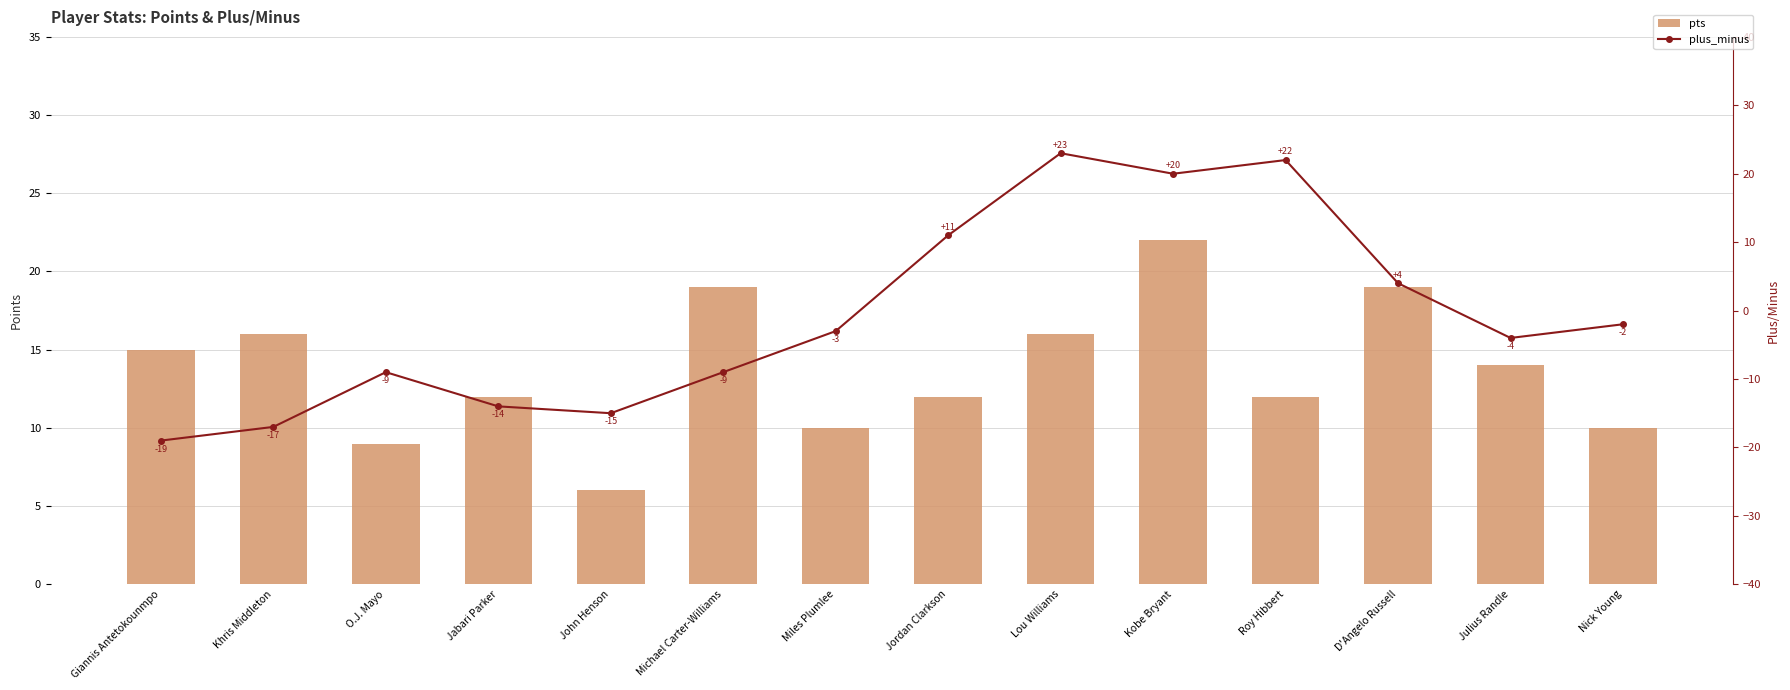

What position from the left is Miles Plumlee?

7